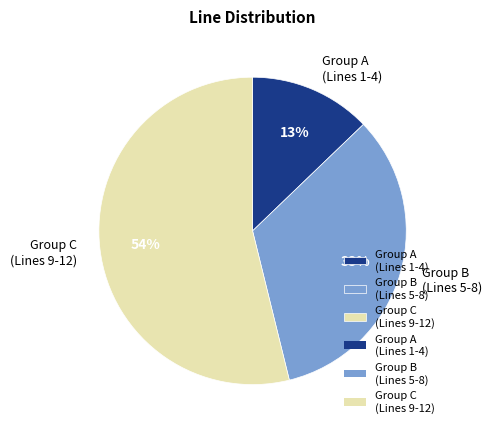

Which has a higher value, Group B (Lines 5-8) or Group A (Lines 1-4)?

Group B (Lines 5-8)